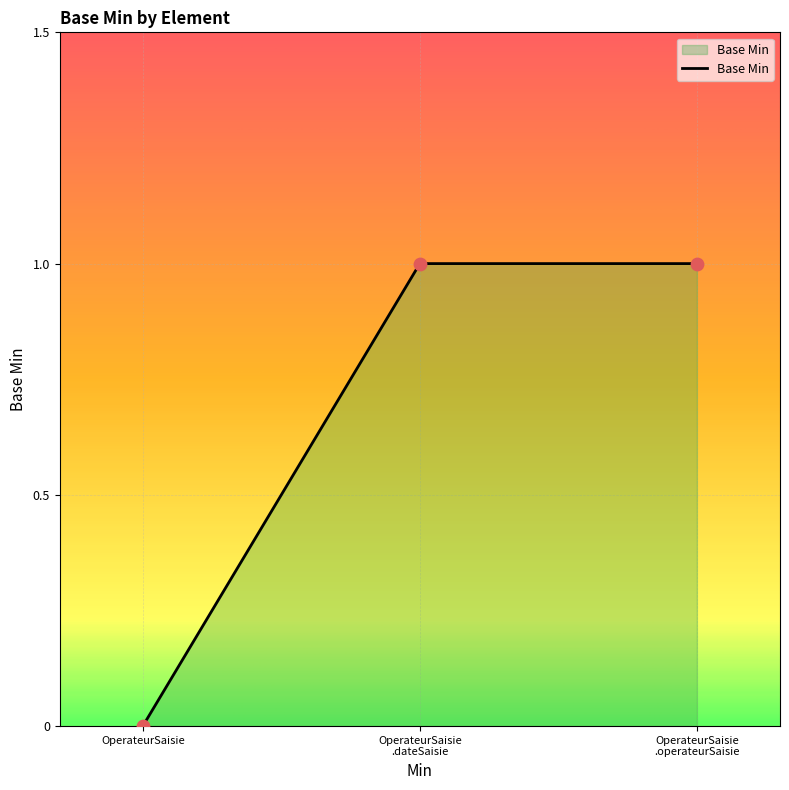

Which label corresponds to the smallest value in the chart?

OperateurSaisie